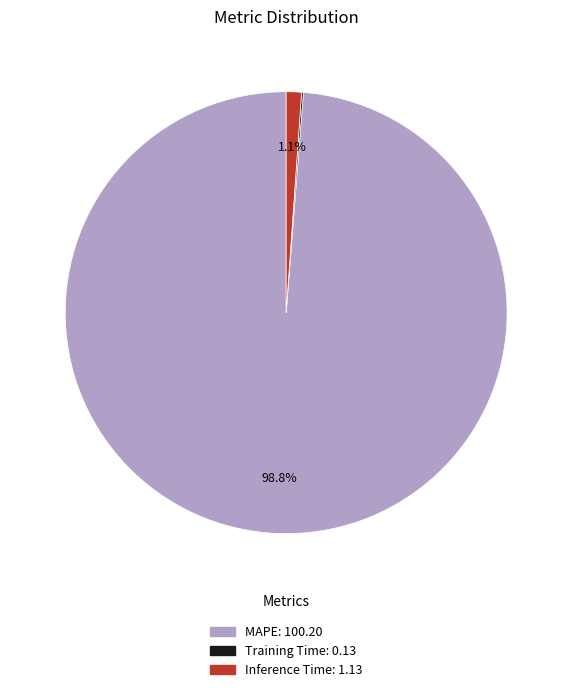

Is there any slice that represents more than half of the pie?

Yes